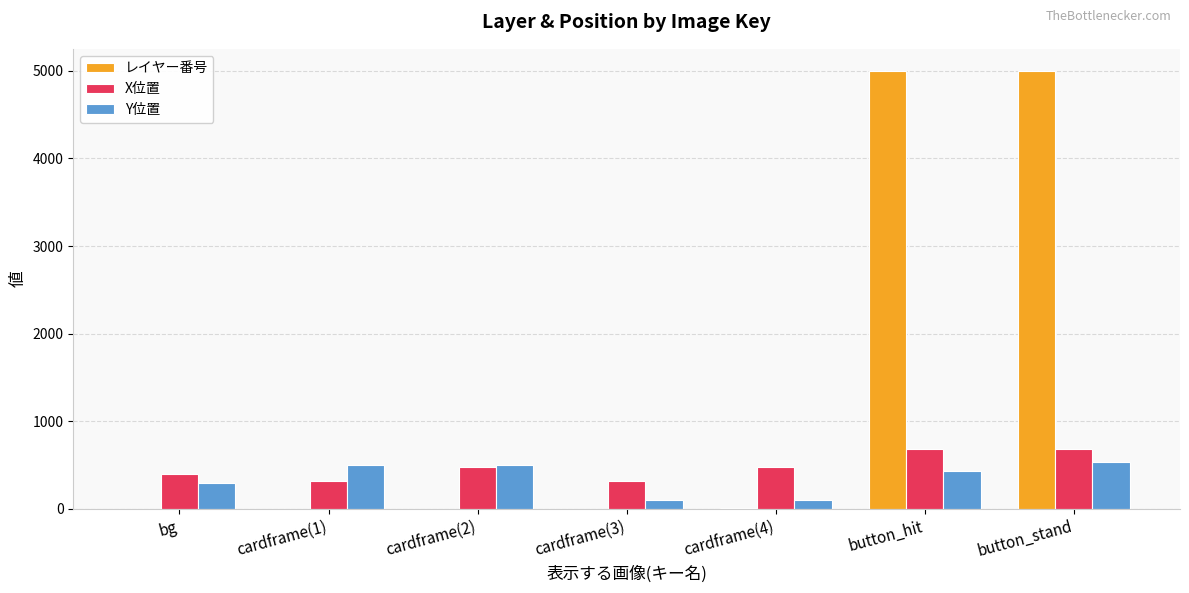

Is the value of X位置 at cardframe(1) greater than the value of Y位置 at cardframe(3)?

Yes